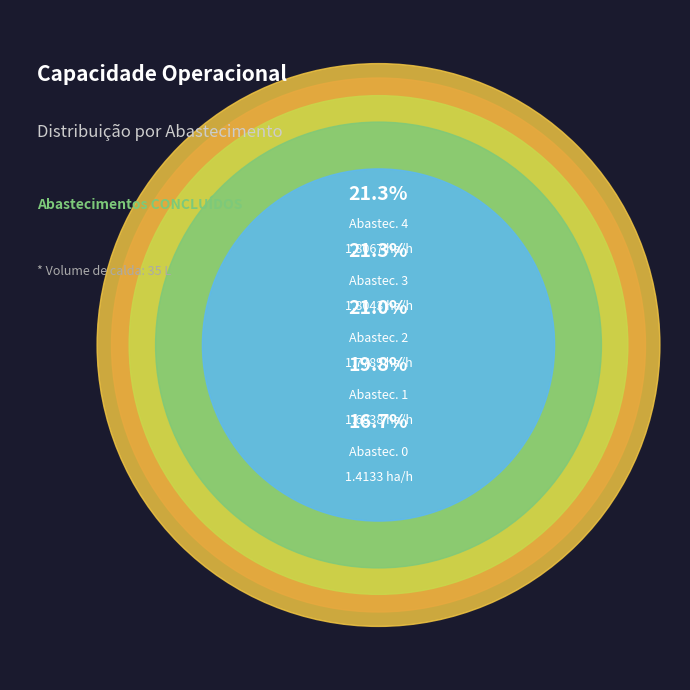

To the nearest percent, what percentage of the pie is 3?

21%